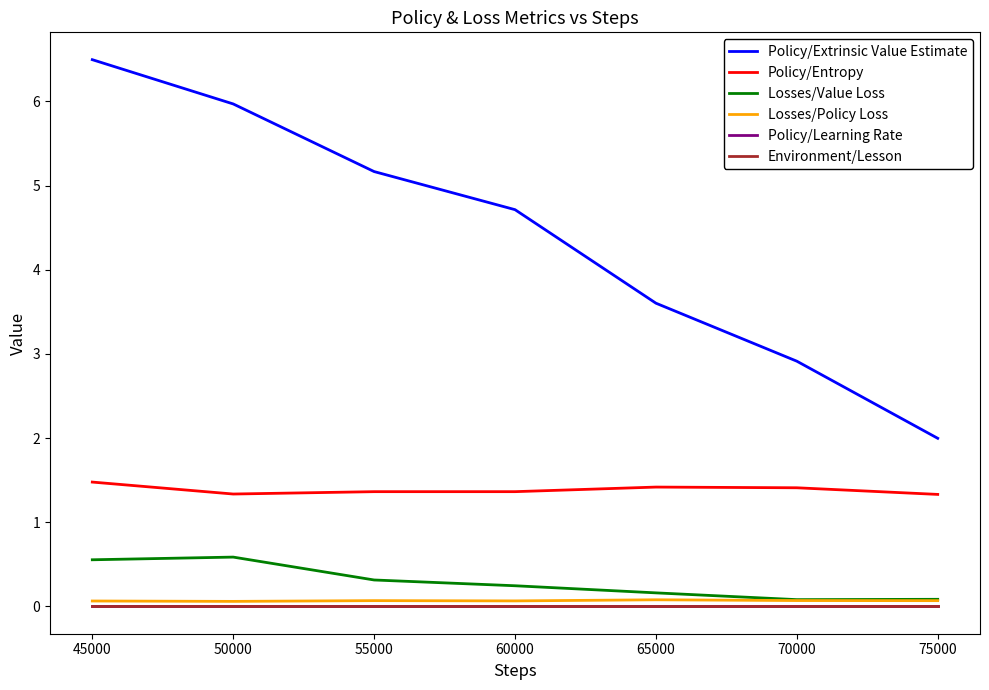

True or false: Policy/Extrinsic Value Estimate and Losses/Value Loss cross at least once.

False